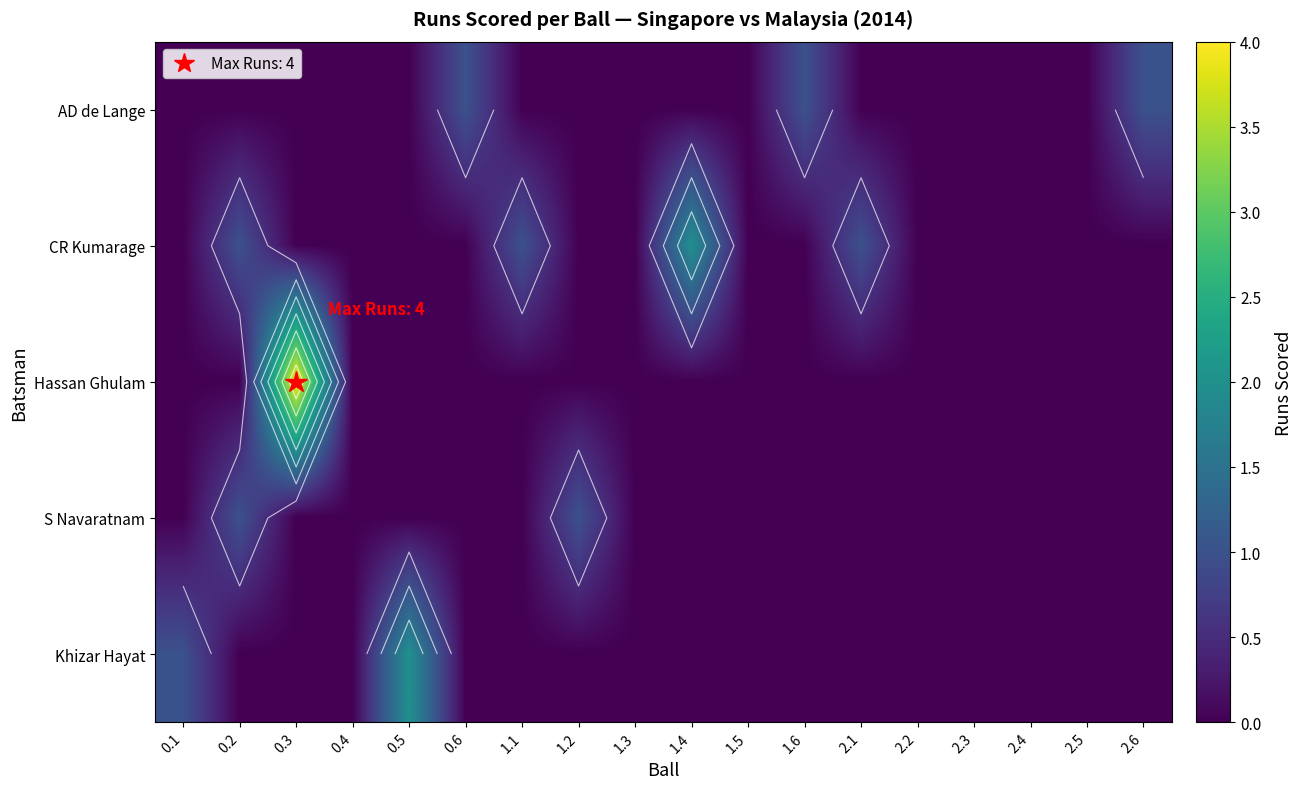

Rank the categories by Hassan Ghulam value from highest to lowest.

0.3, 0.1, 0.2, 0.4, 0.5, 0.6, 1.1, 1.2, 1.3, 1.4, 1.5, 1.6, 2.1, 2.2, 2.3, 2.4, 2.5, 2.6